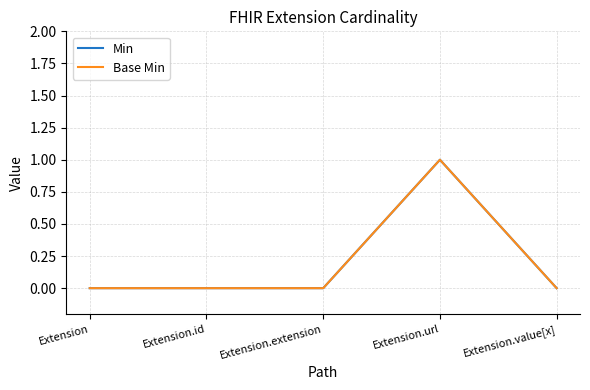

What is the sum of the Min values at Extension.url and Extension.extension?

1